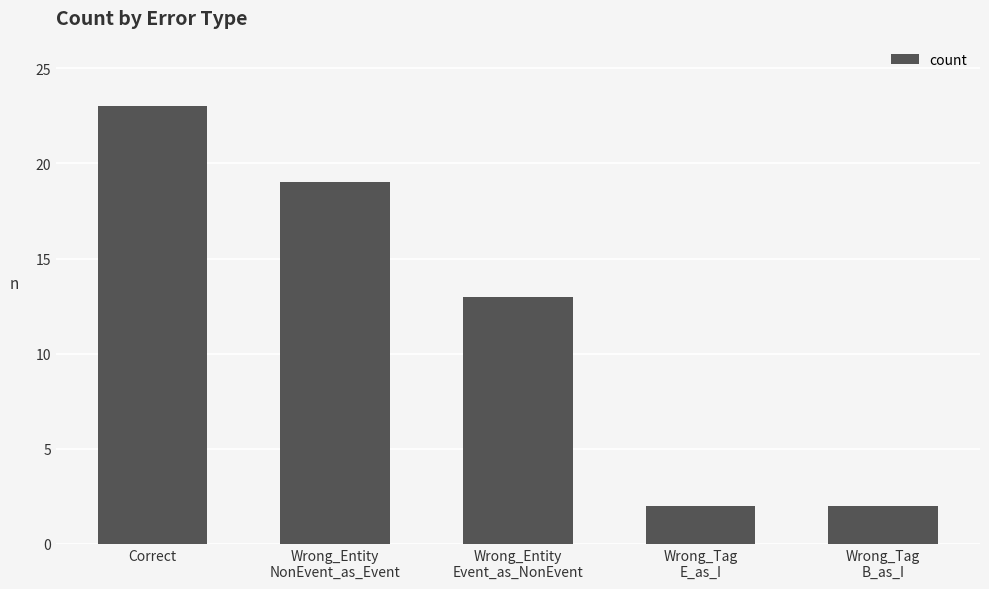

Reading left to right, list all the values displayed in this chart.

Correct=23	Wrong_Entity
NonEvent_as_Event=19	Wrong_Entity
Event_as_NonEvent=13	Wrong_Tag
E_as_I=2	Wrong_Tag
B_as_I=2